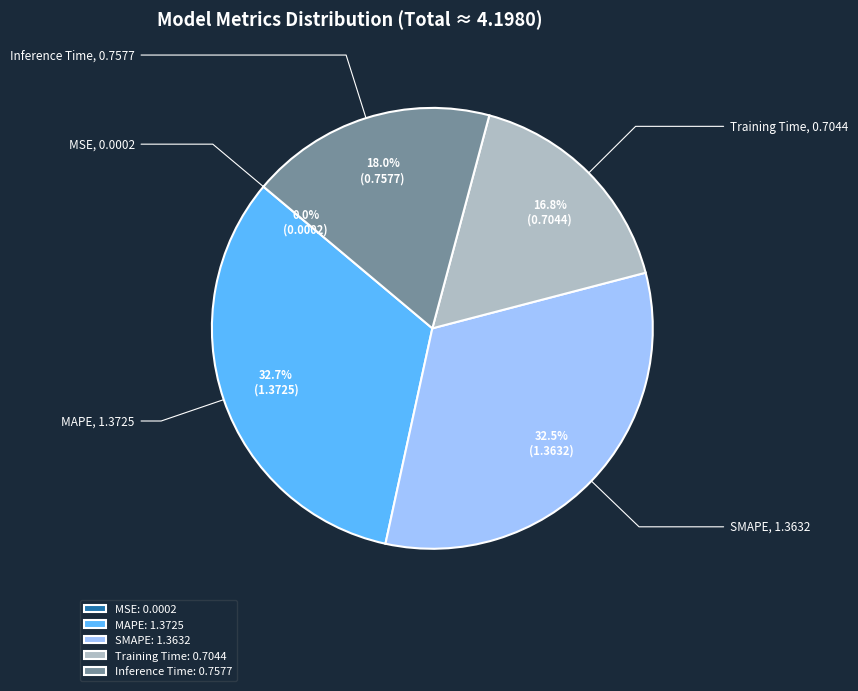

What percentage is NOT represented by MAPE?

67.3%